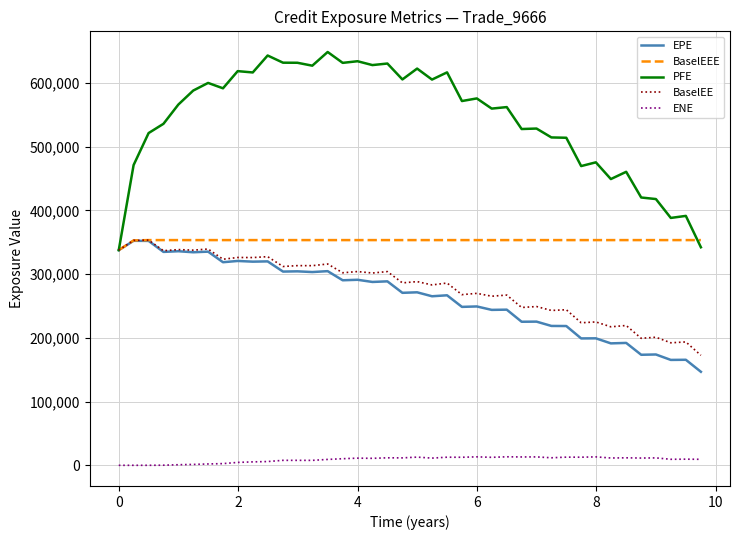

Which series has the widest spread of values?

PFE